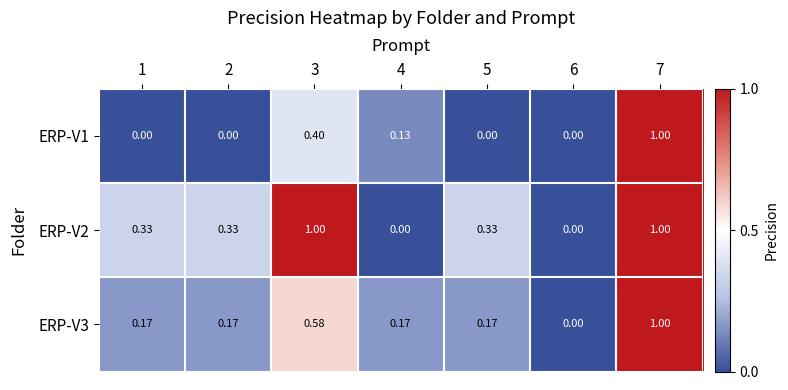

Is the value of ERP-V1 at 1 greater than the value of ERP-V2 at 5?

No